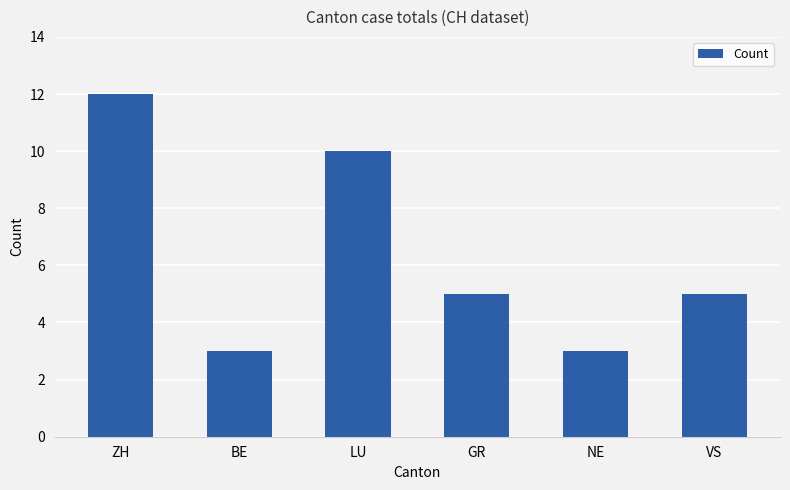

What position from the right is BE?

5